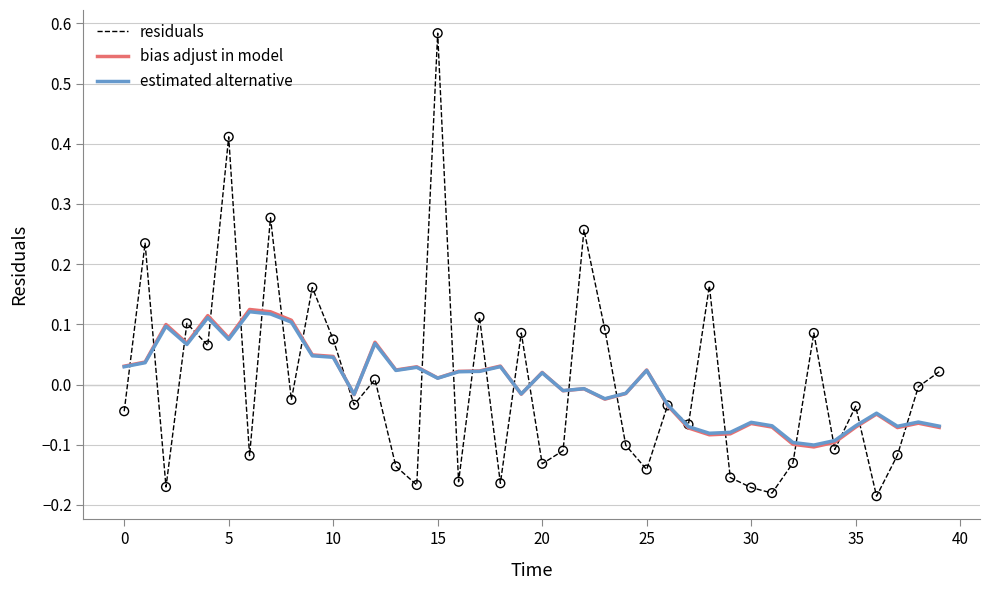

What are all the series names shown in the legend?

residuals, bias adjust in model, estimated alternative